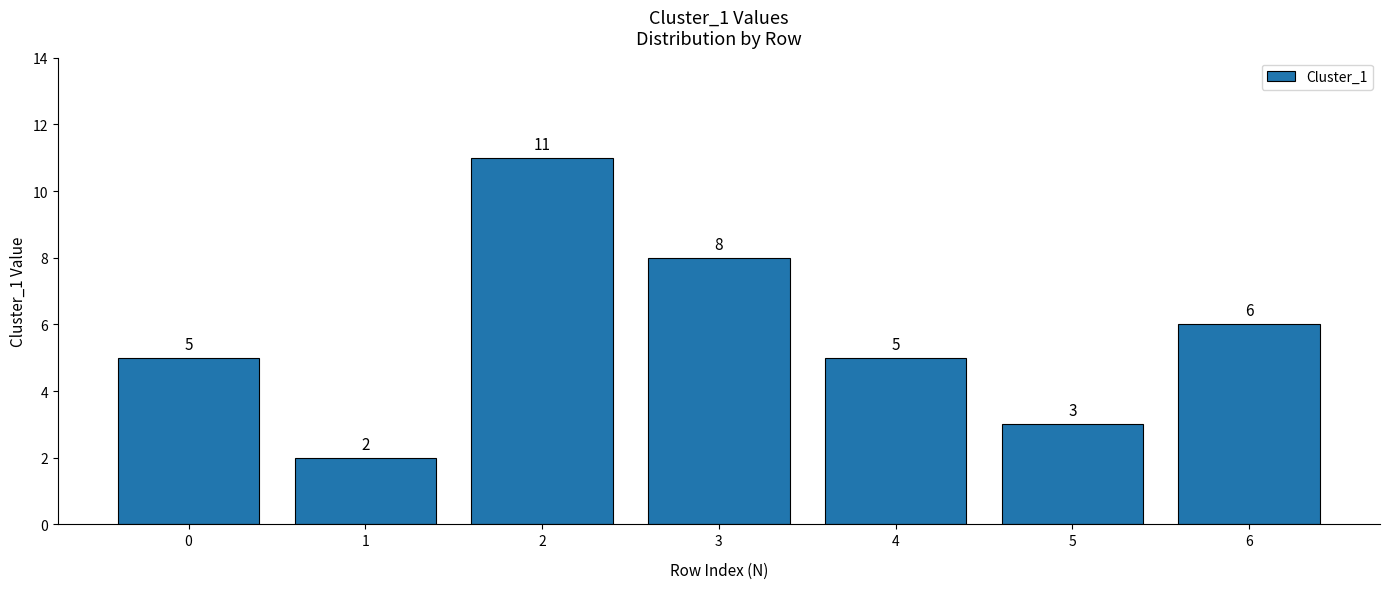

What value does the data have at 3?

8